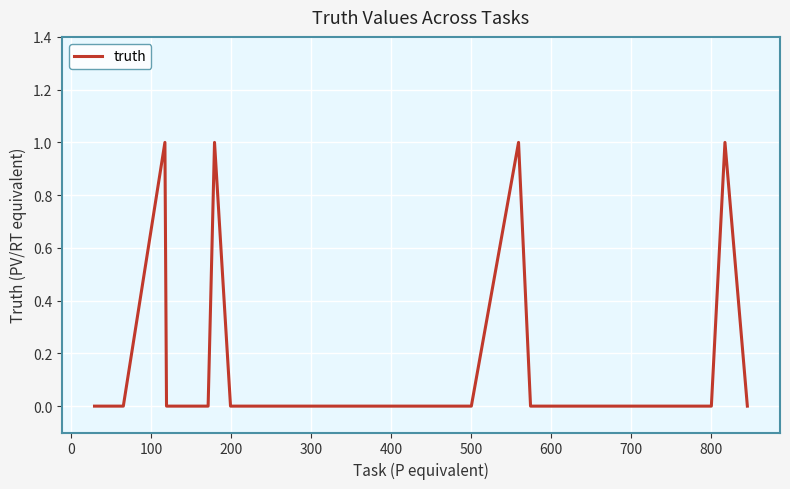

The value at 500 is 0. True or false?

True